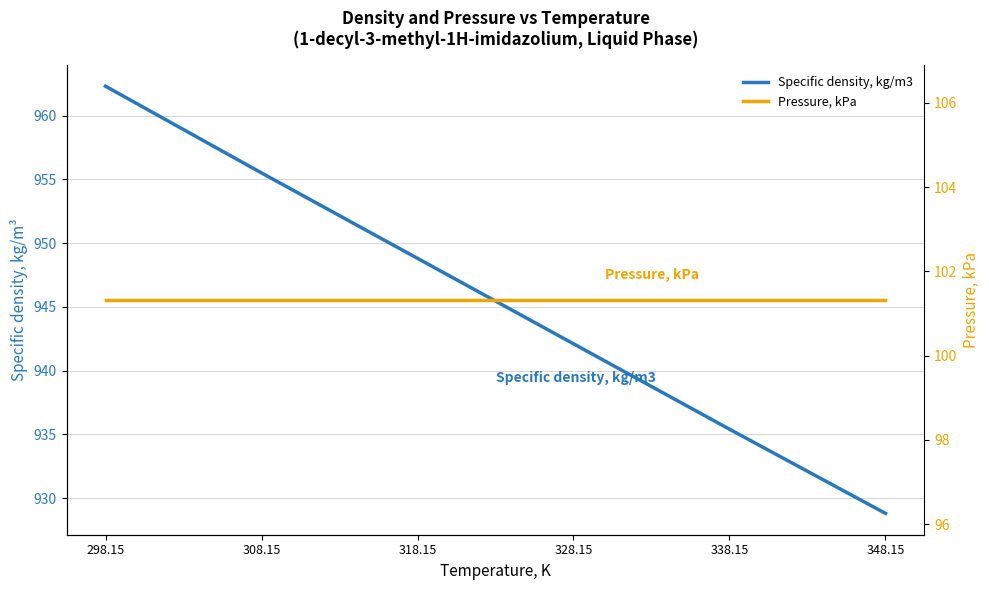

True or false: Specific density, kg/m3 has more than 0 interior local peaks.

False